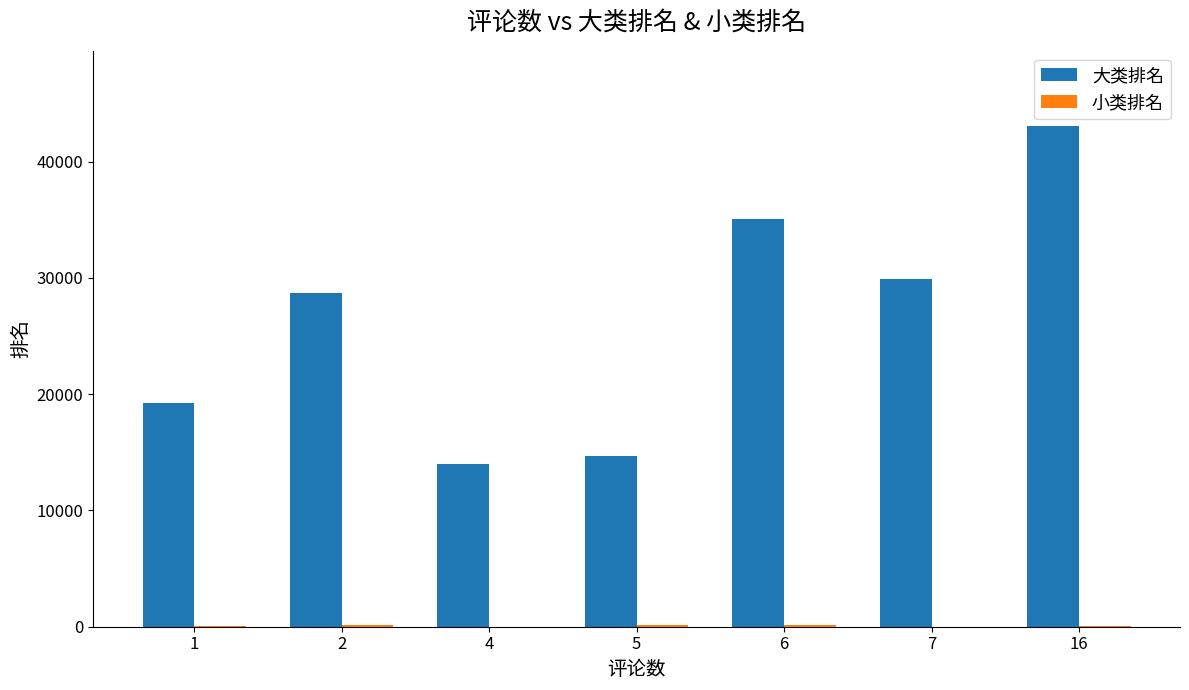

Read the 大类排名 value at 2.

28657